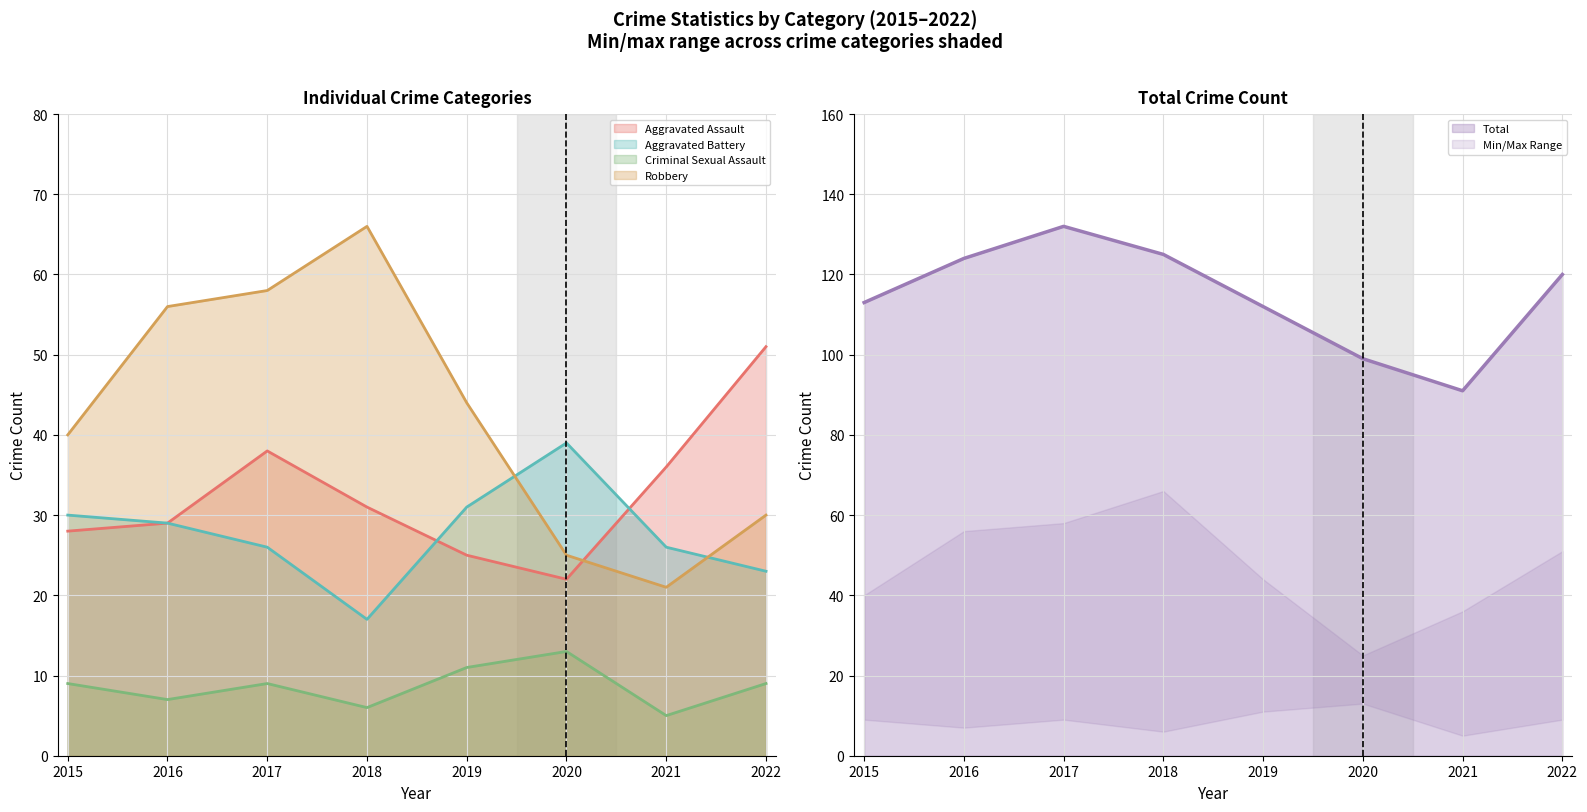

What is the value of the Total point at the 6th from the left?

99